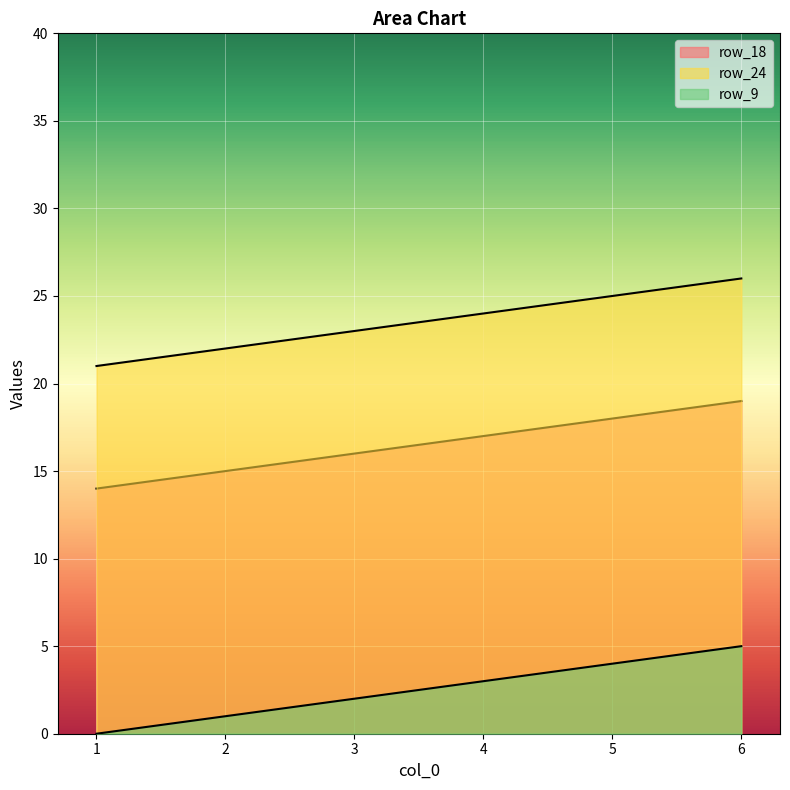

What is the value of the row_24 point at the 2nd from the left?

22